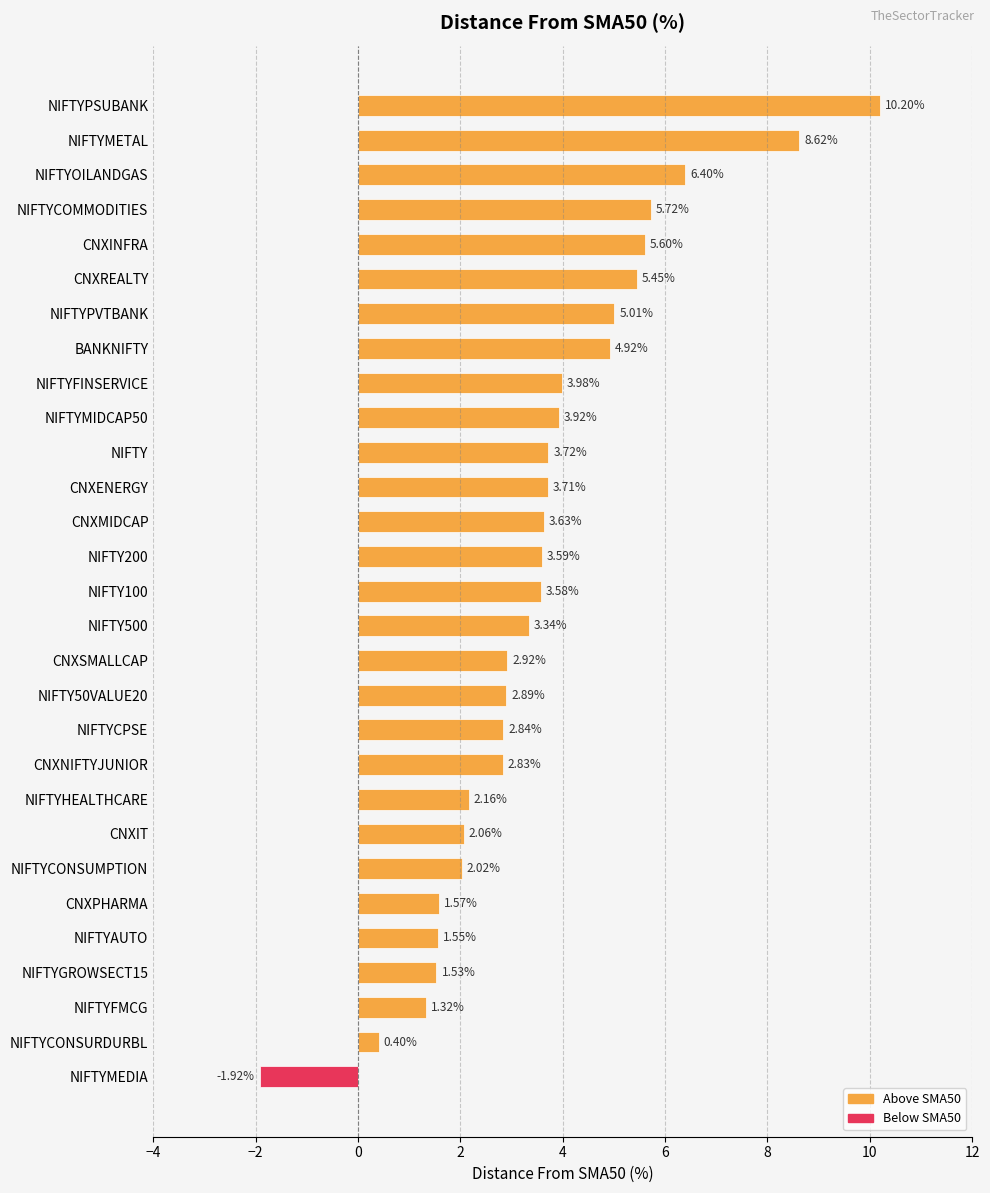

Count the number of categories in the chart.

29